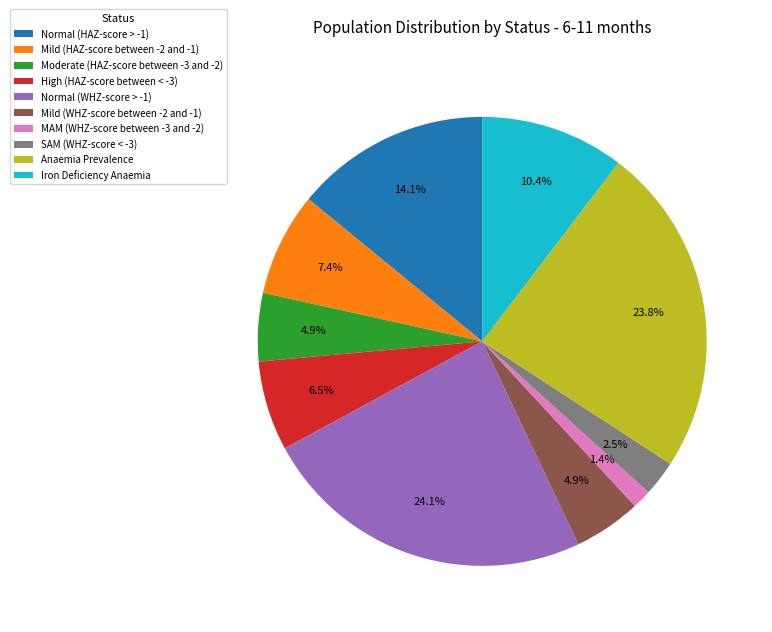

How many segments does this pie chart have?

10